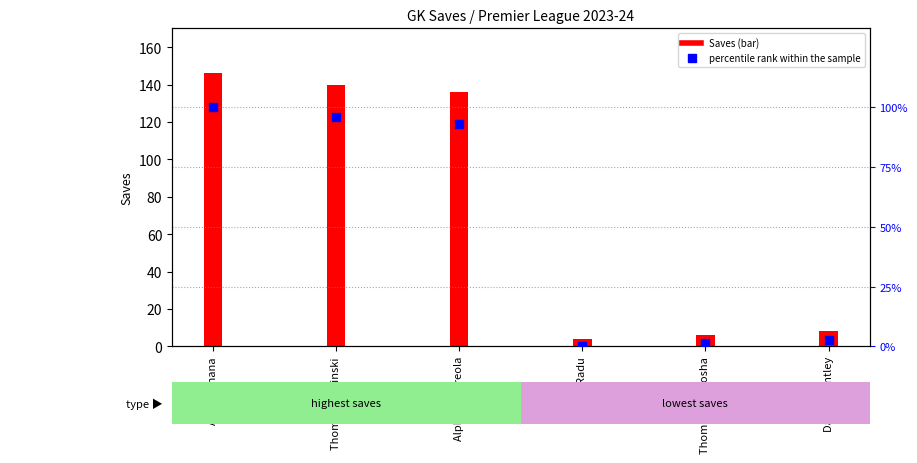

Which has a higher value, Thomas Kaminski or Thomas Strakosha?

Thomas Kaminski